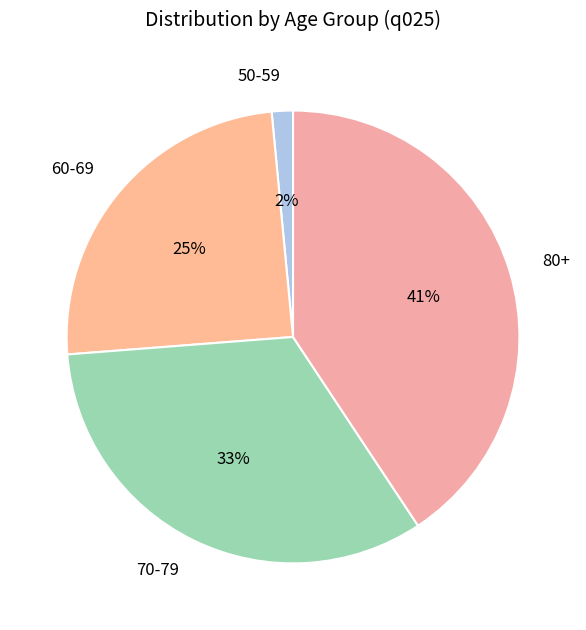

Combined, do 80+ and 60-69 account for over 50%?

Yes